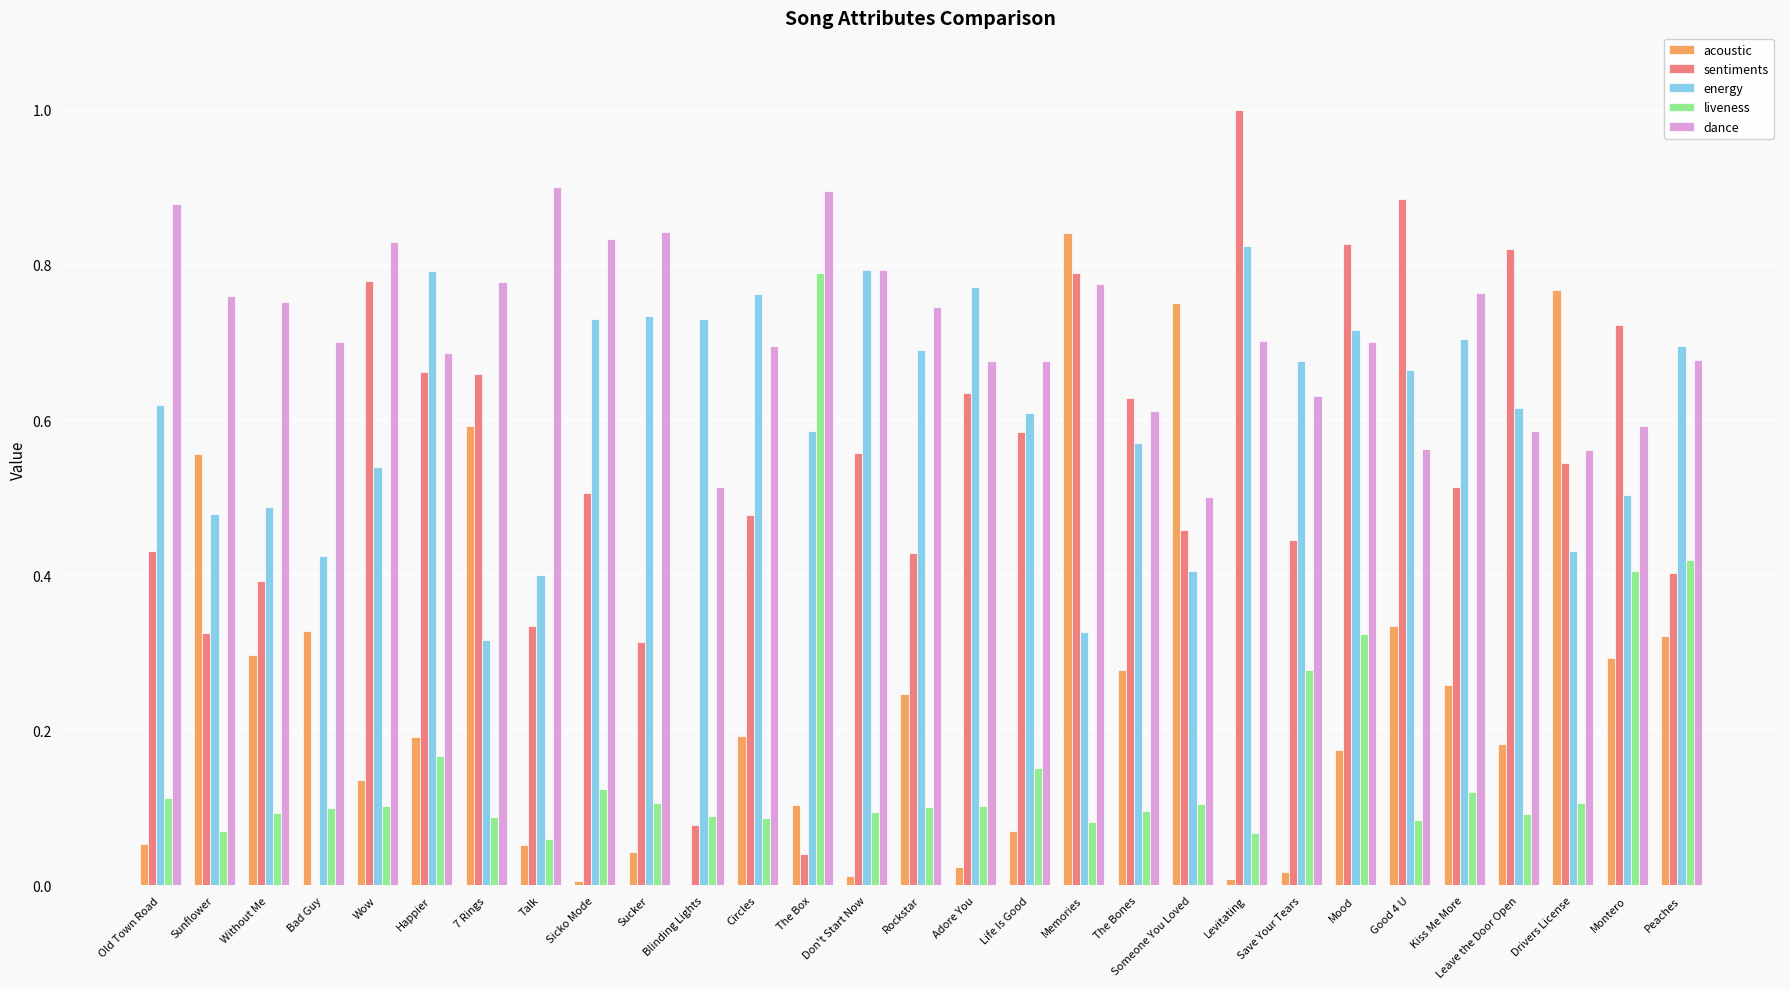

What is the sum of all sentiments values?

15.2